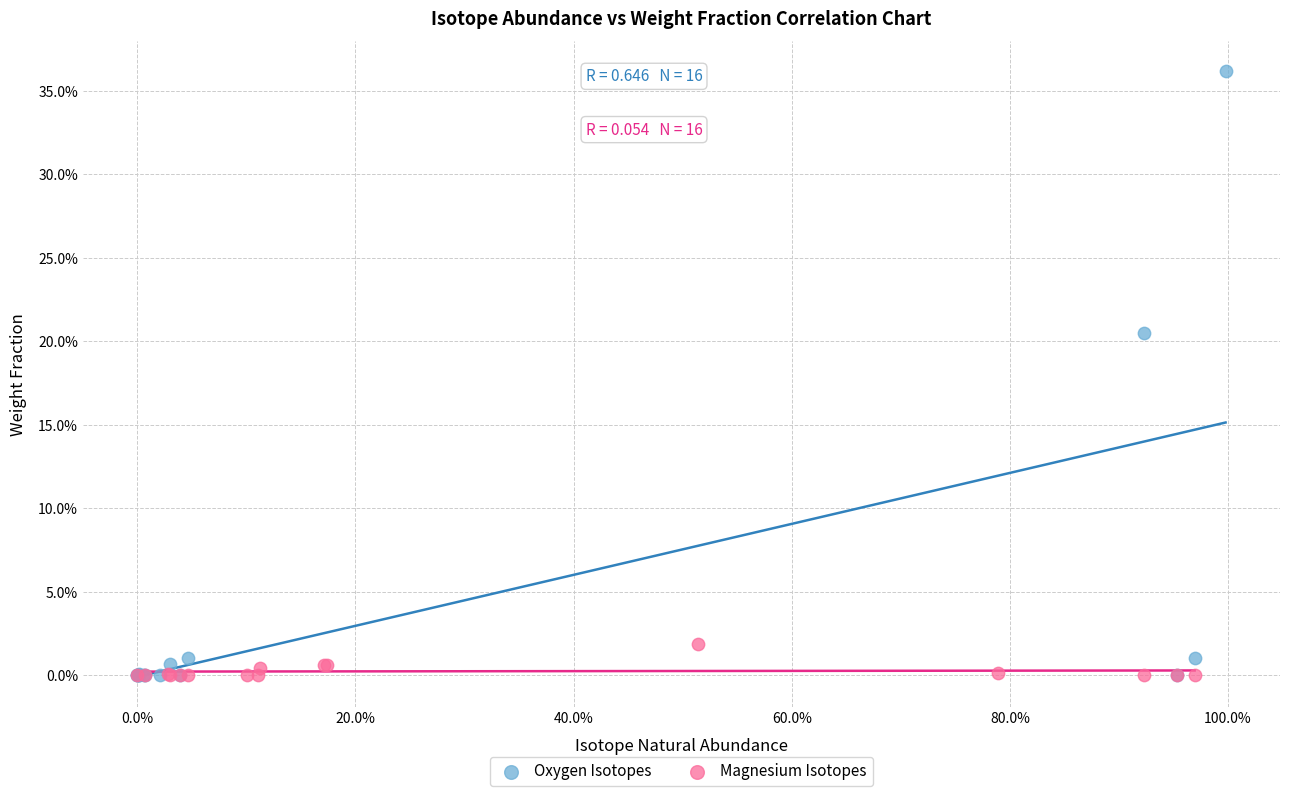

What are all the series names shown in the legend?

Oxygen Isotopes, Magnesium Isotopes